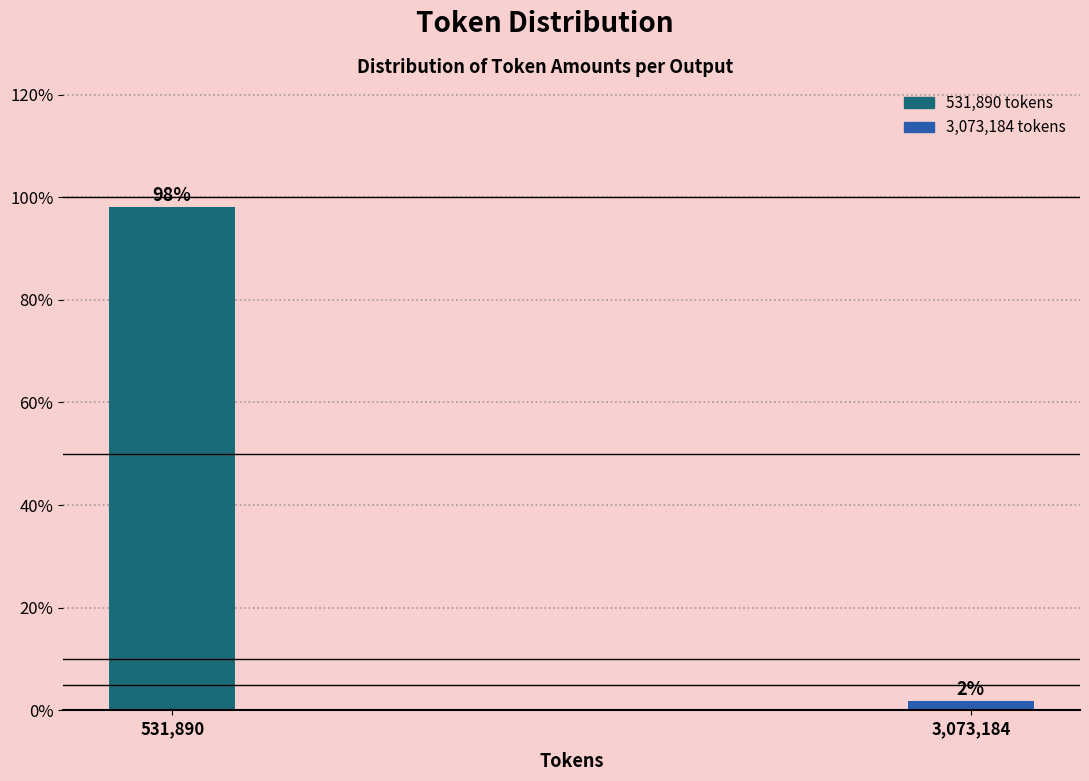

True or false: the data shows 150.7 at 531,890.

False